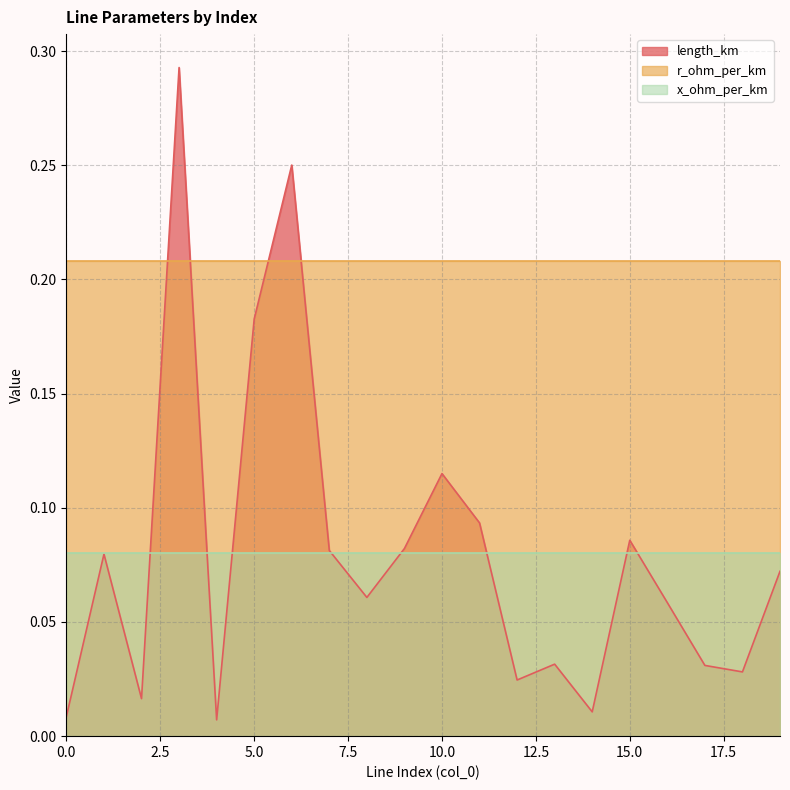

At 3, list the series in order from smallest to largest.

x_ohm_per_km, r_ohm_per_km, length_km